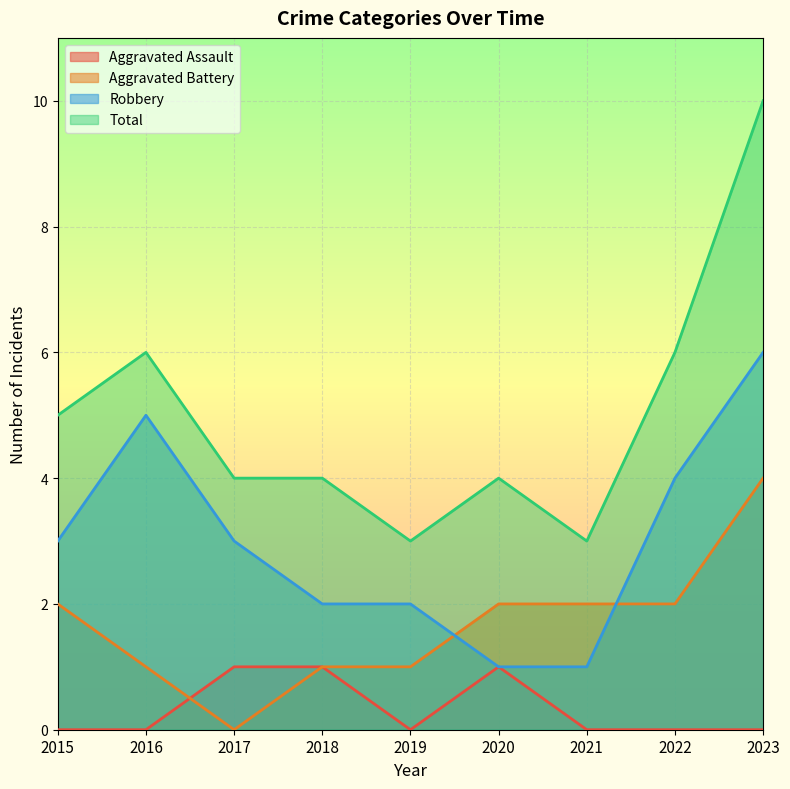

At which label does Aggravated Battery first exceed 2?

2023